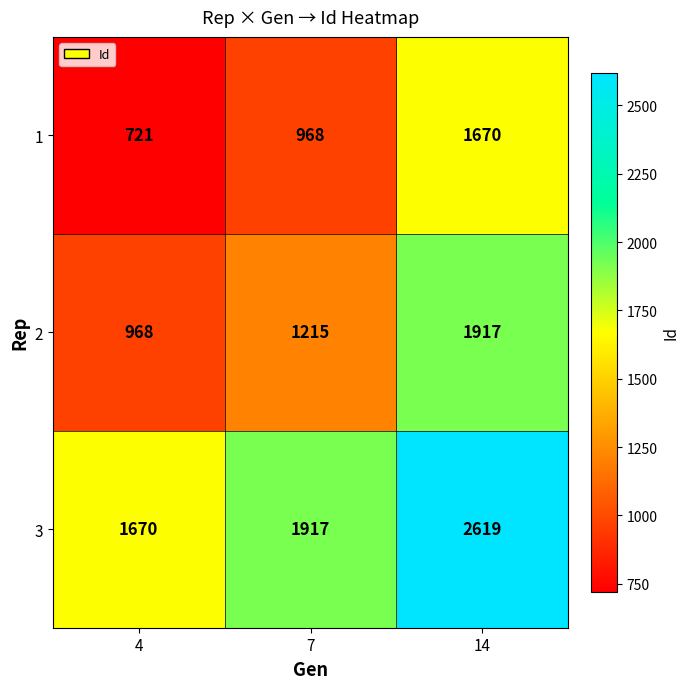

What is the difference between the 3 values at 14 and 7?

702